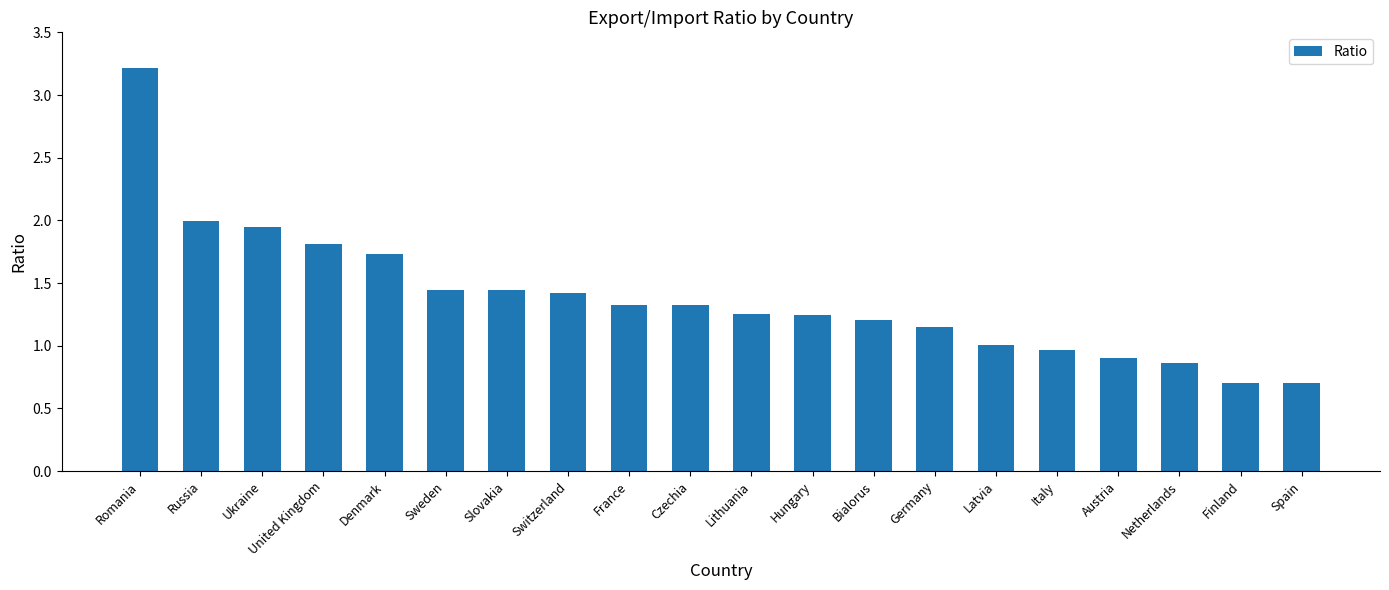

The value at Bialorus is 1.2. True or false?

True